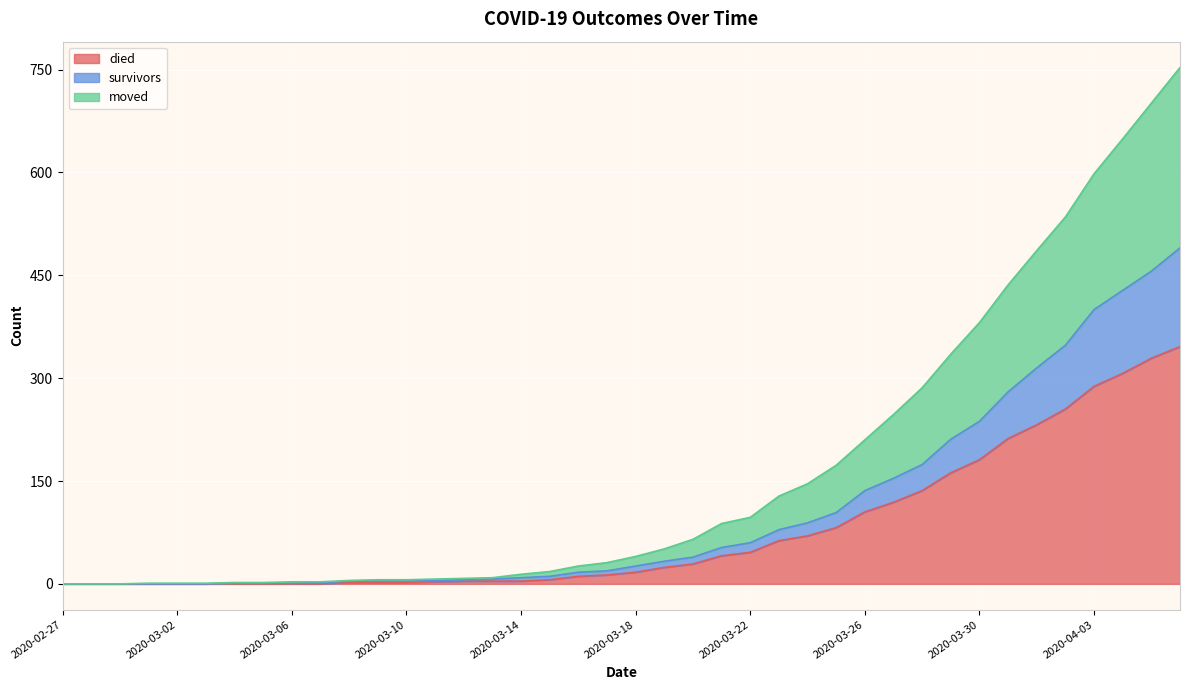

What is the highest value of the died series?

346